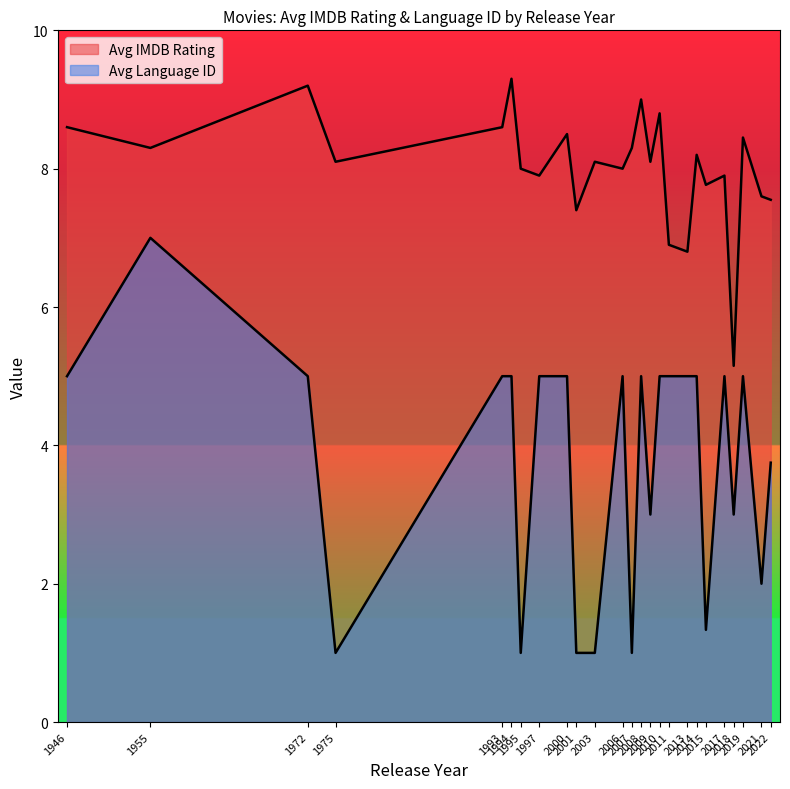

Which series has the largest total across all categories?

Avg IMDB Rating